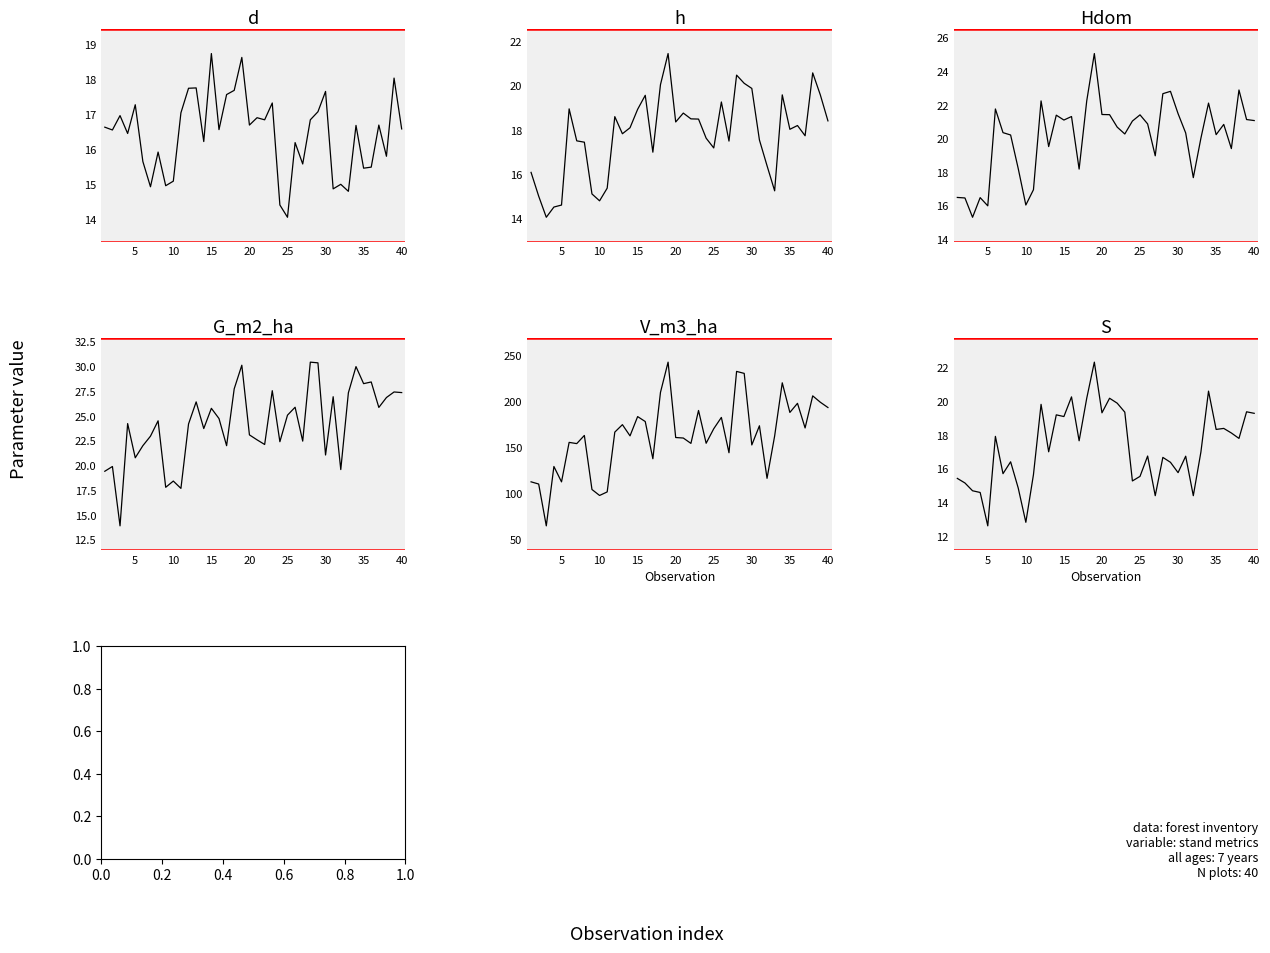

What is the minimum value for S?

12.6